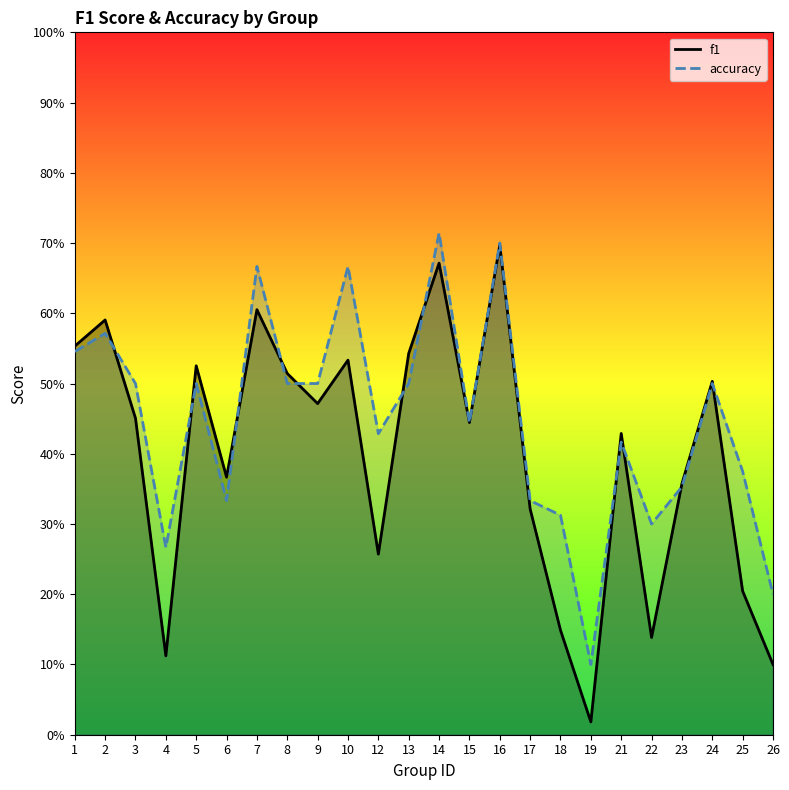

What is the difference between the maximum and minimum values in the accuracy series?

0.6